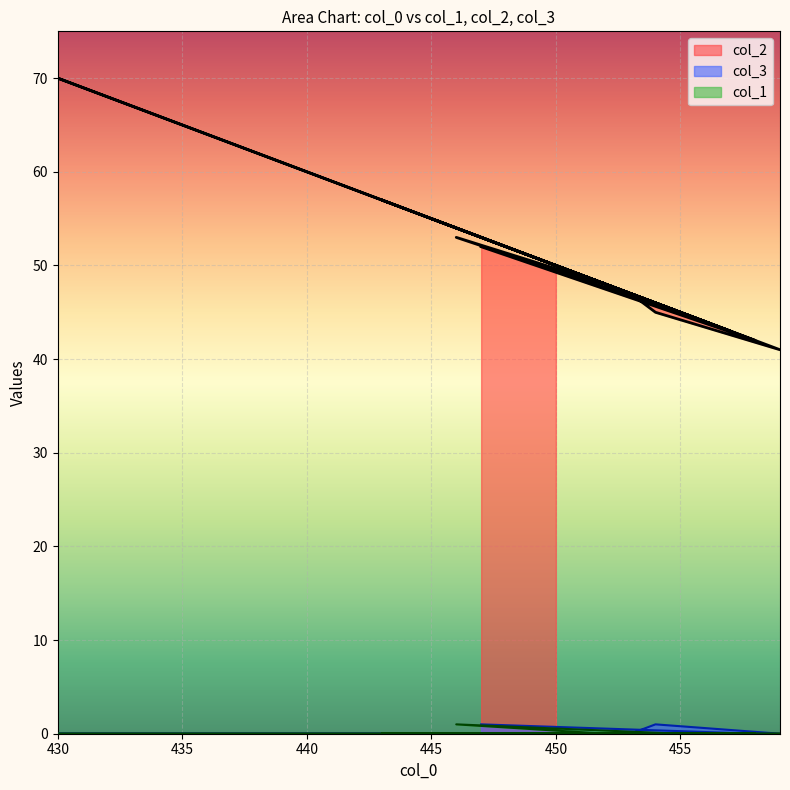

Count the number of categories in the chart.

20